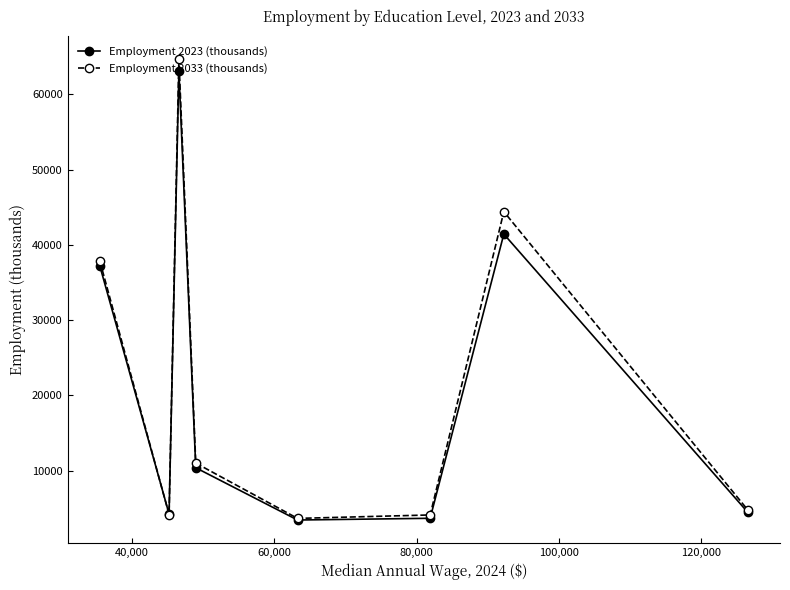

What is the lowest value of the Employment 2023 (thousands) series?

3438.3